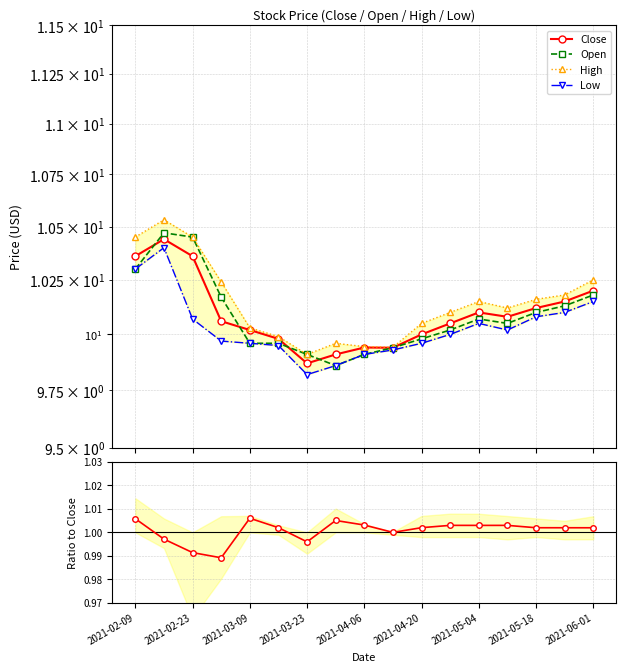

What is the spread (max minus min) of values at 15?

9.2